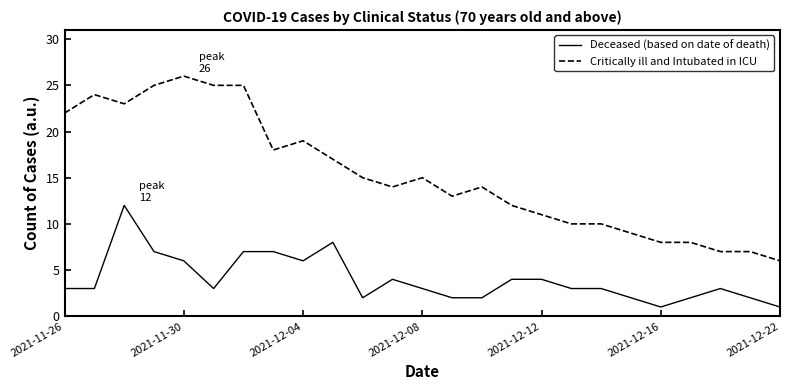

True or false: Deceased (based on date of death) and Critically ill and Intubated in ICU cross at least once.

False